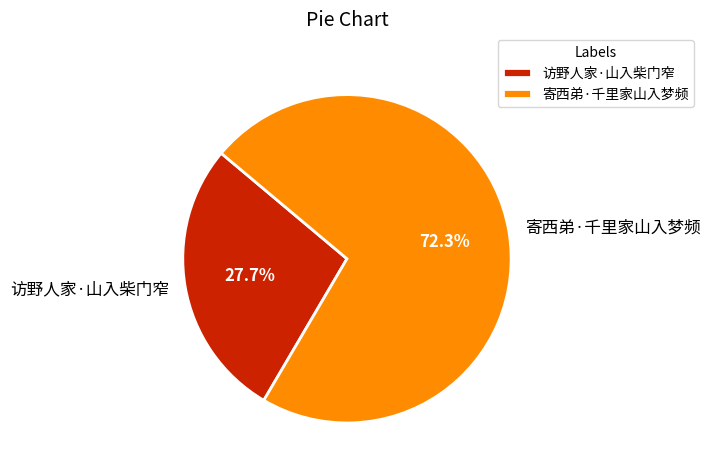

Does any single category account for the majority?

Yes